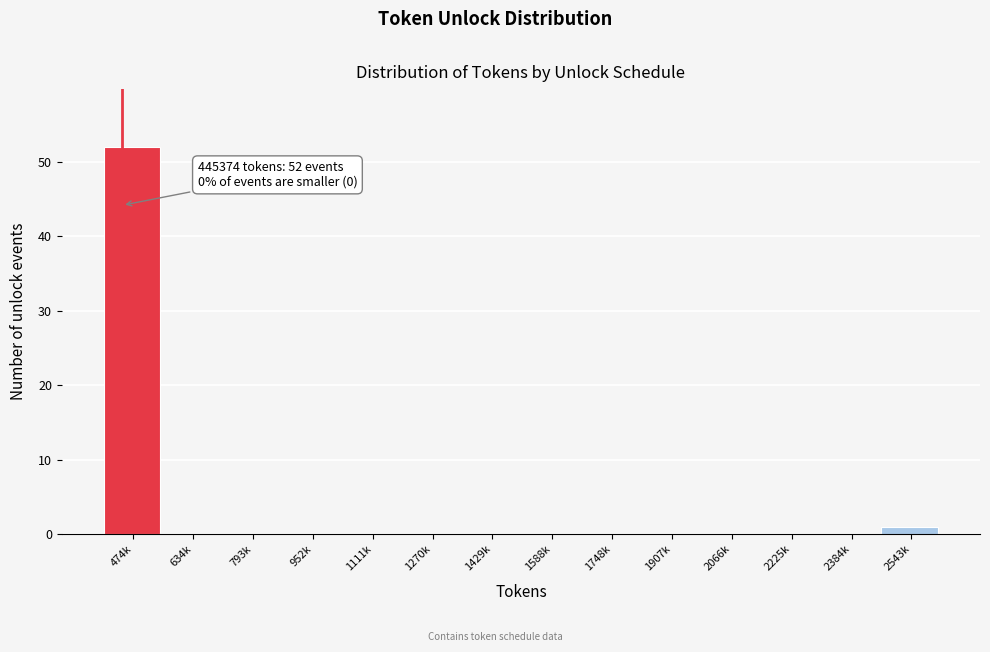

Reading left to right, transcribe all the data shown in this chart.

474k=52	634k=0	793k=0	952k=0	1111k=0	1270k=0	1429k=0	1588k=0	1748k=0	1907k=0	2066k=0	2225k=0	2384k=0	2543k=1